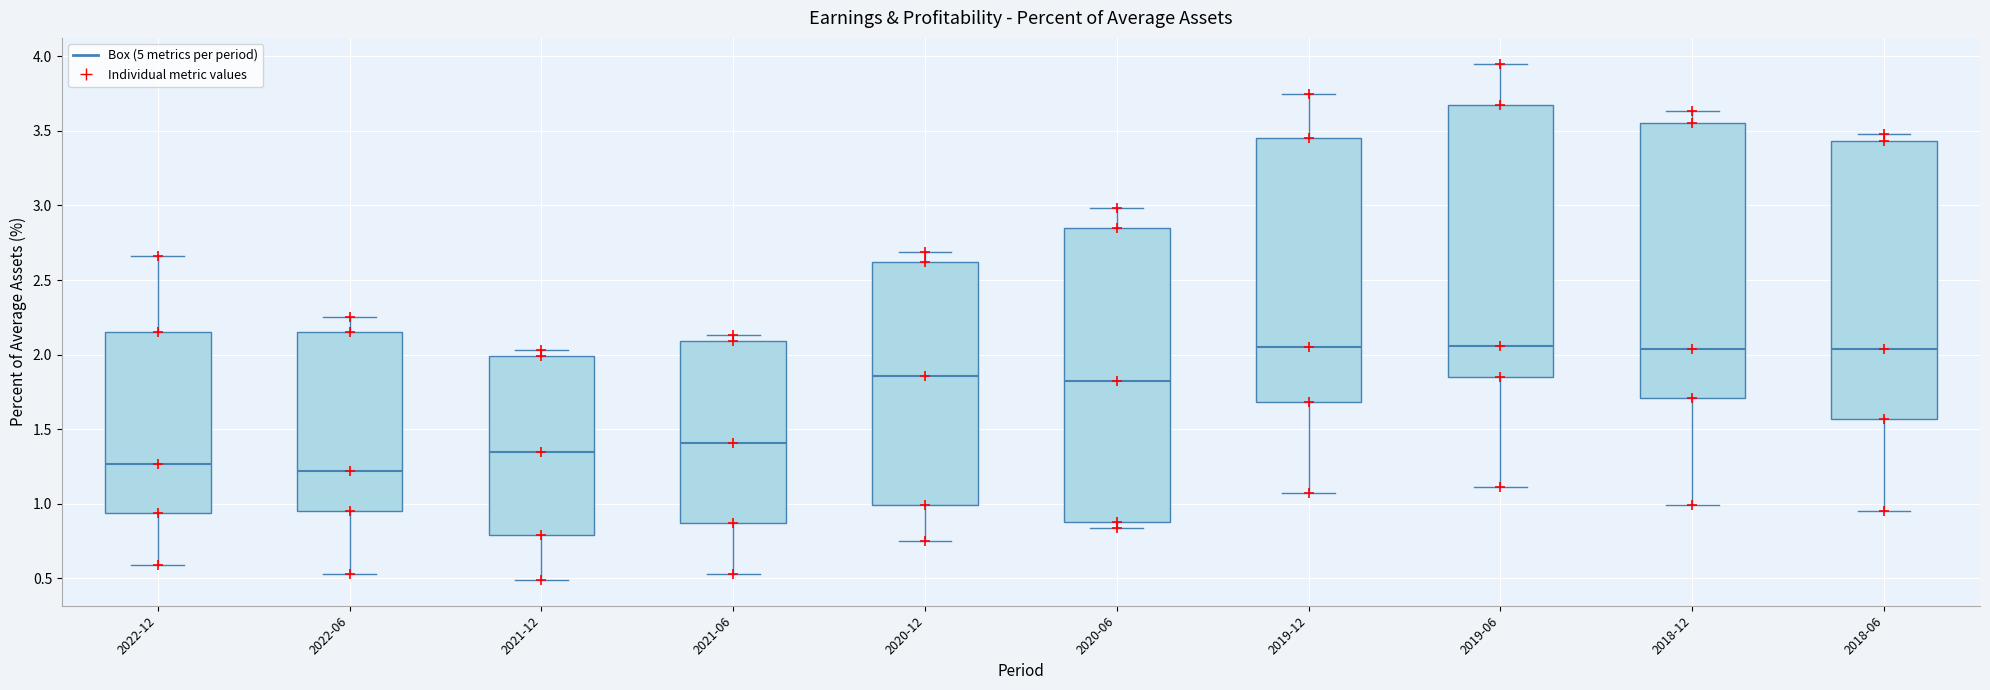

Comparing the boxes themselves (not the whiskers), which one is the tallest?

2020-06